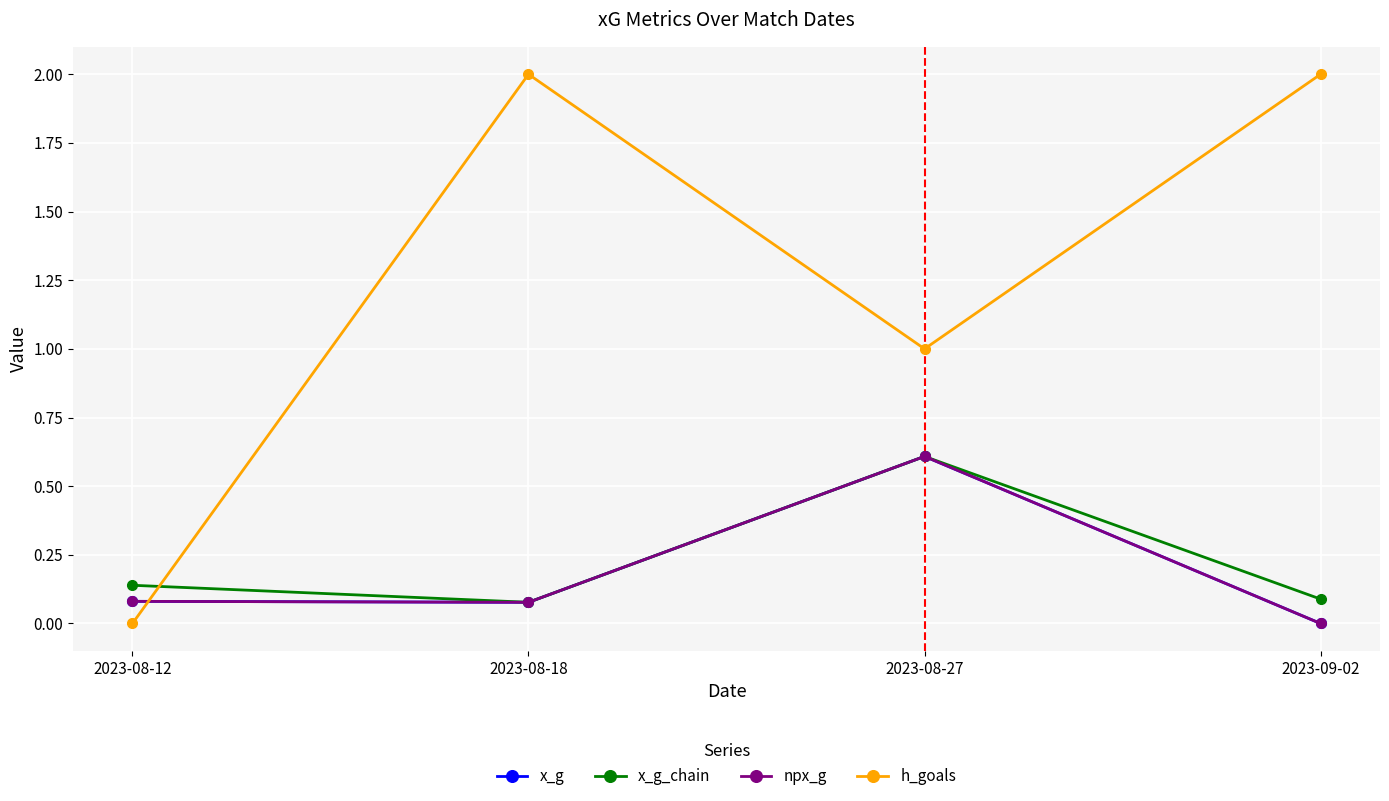

What is the difference between the x_g_chain values at 2023-08-27 and 2023-08-12?

0.5